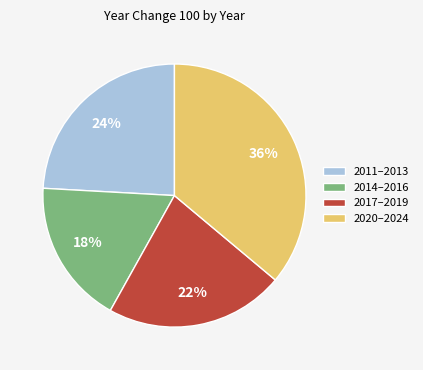

Which slice is the largest?

2020–2024